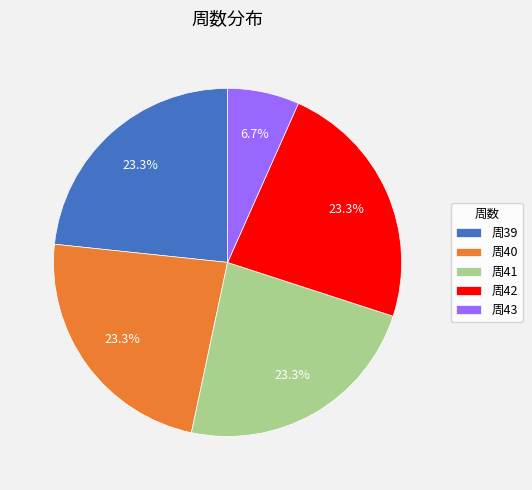

How many segments does this pie chart have?

5